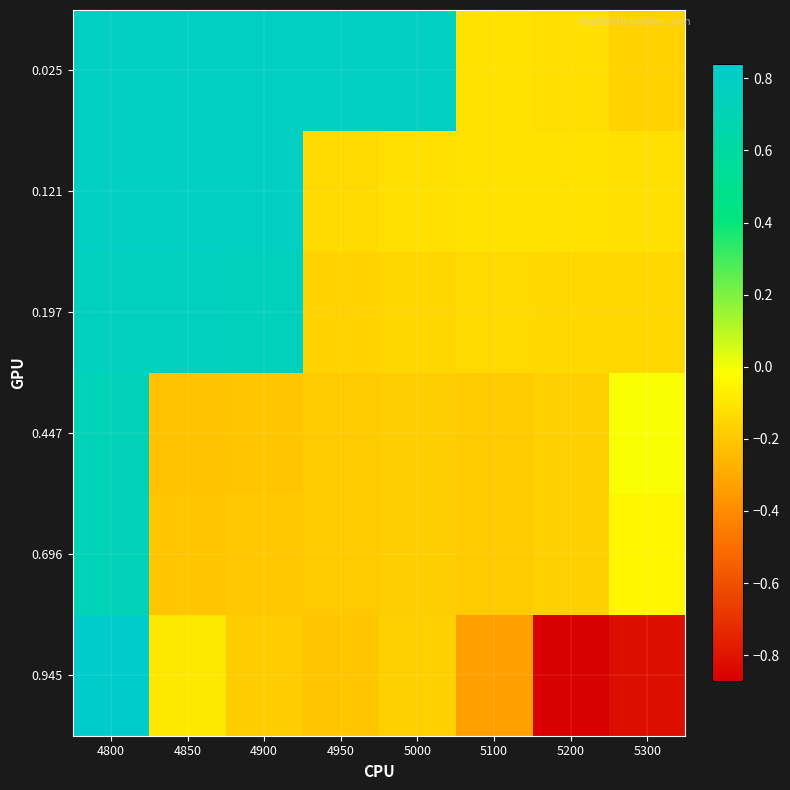

Reading right to left, extract all data points from this chart.

0.025: 5300=-0.2	5200=-0.1	5100=-0.1	5000=0.8	4950=0.8	4900=0.8	4850=0.8	4800=0.8
0.121: 5300=-0.1	5200=-0.1	5100=-0.1	5000=-0.1	4950=-0.1	4900=0.8	4850=0.8	4800=0.8
0.197: 5300=-0.1	5200=-0.1	5100=-0.1	5000=-0.2	4950=-0.2	4900=0.8	4850=0.8	4800=0.8
0.447: 5300=-0.0	5200=-0.2	5100=-0.2	5000=-0.2	4950=-0.2	4900=-0.2	4850=-0.2	4800=0.7
0.696: 5300=-0.0	5200=-0.2	5100=-0.2	5000=-0.2	4950=-0.2	4900=-0.2	4850=-0.2	4800=0.7
0.945: 5300=-0.8	5200=-0.9	5100=-0.3	5000=-0.2	4950=-0.2	4900=-0.2	4850=-0.1	4800=0.8